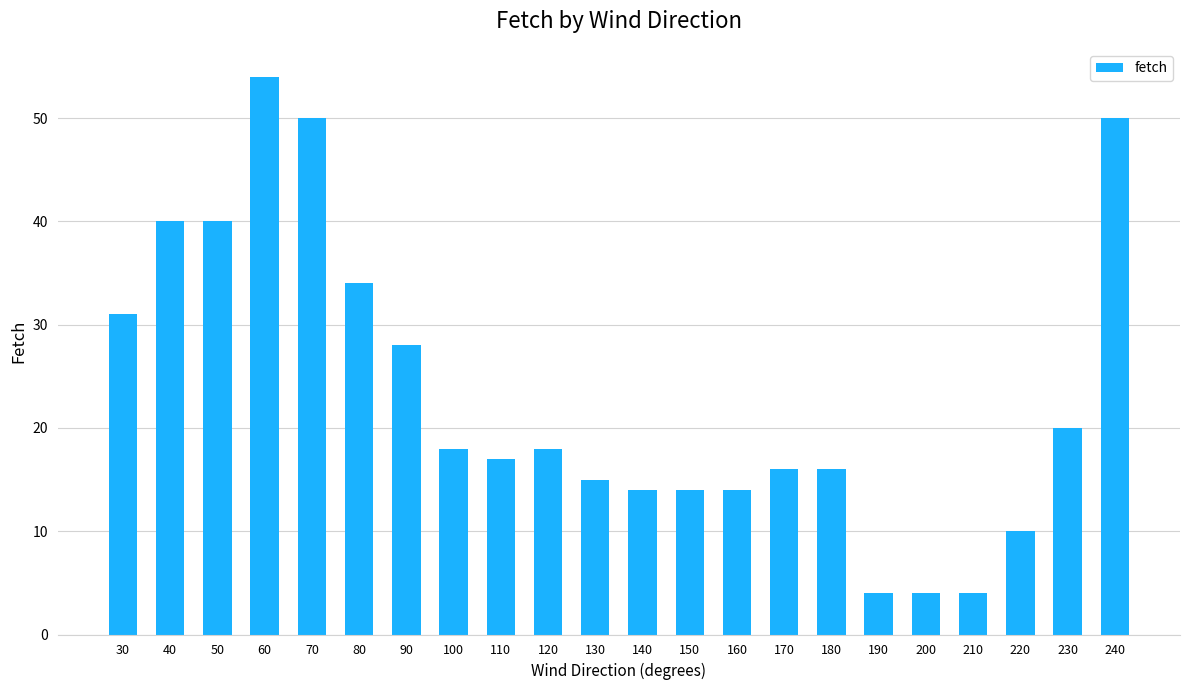

Does the chart contain stacked bars?

No